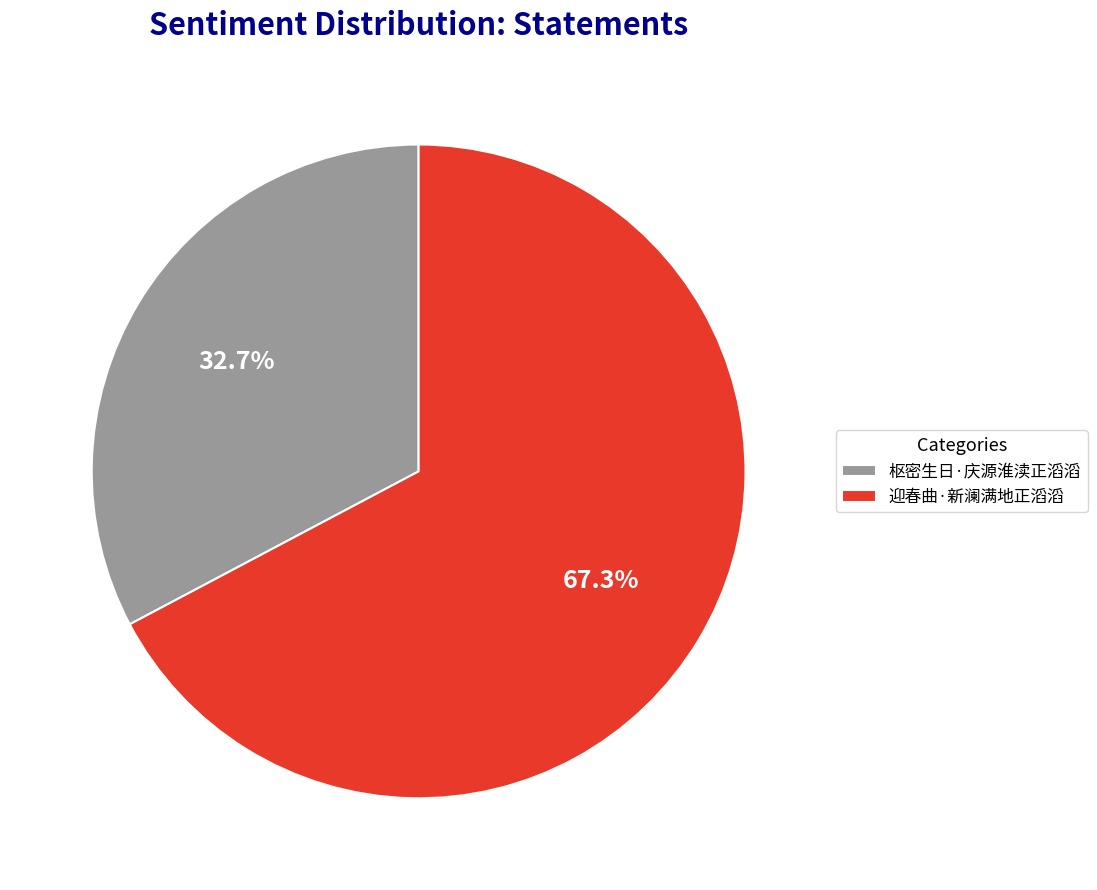

Rank the categories by value from highest to lowest.

迎春曲·新澜满地正滔滔, 枢密生日·庆源淮渎正滔滔